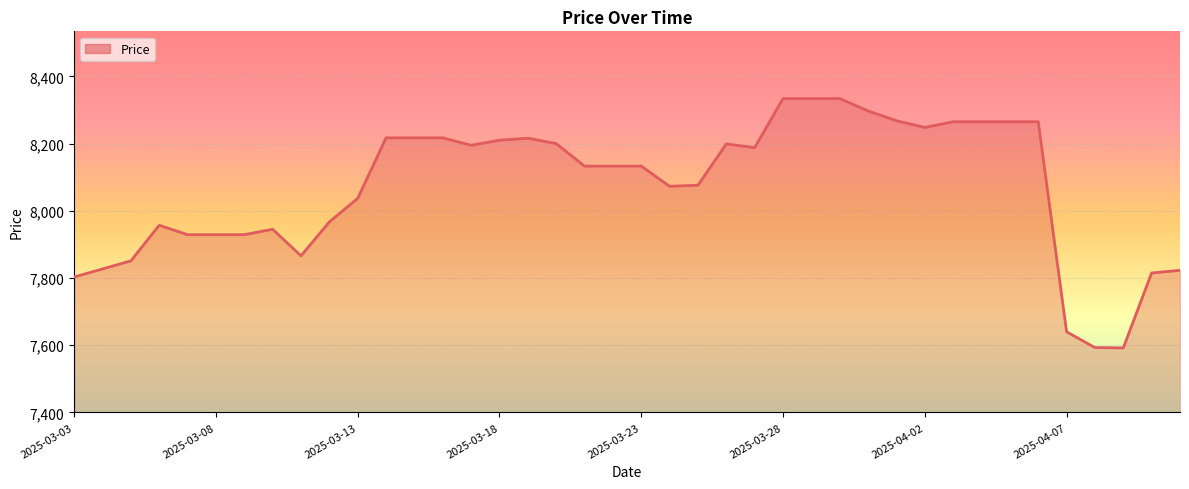

What is the greatest value displayed?

8334